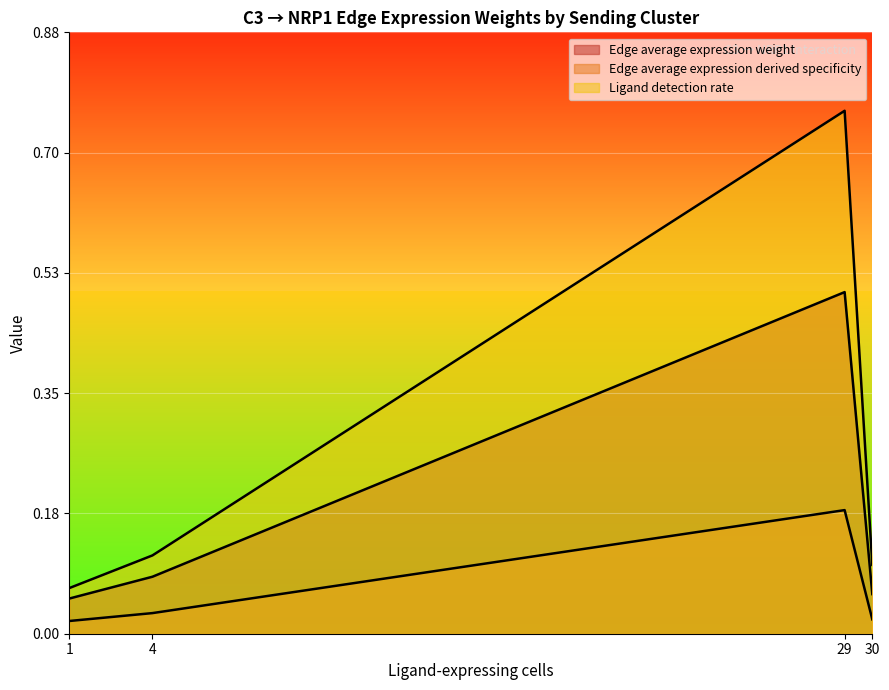

Which series has the largest range (max minus min)?

Edge average expression weight